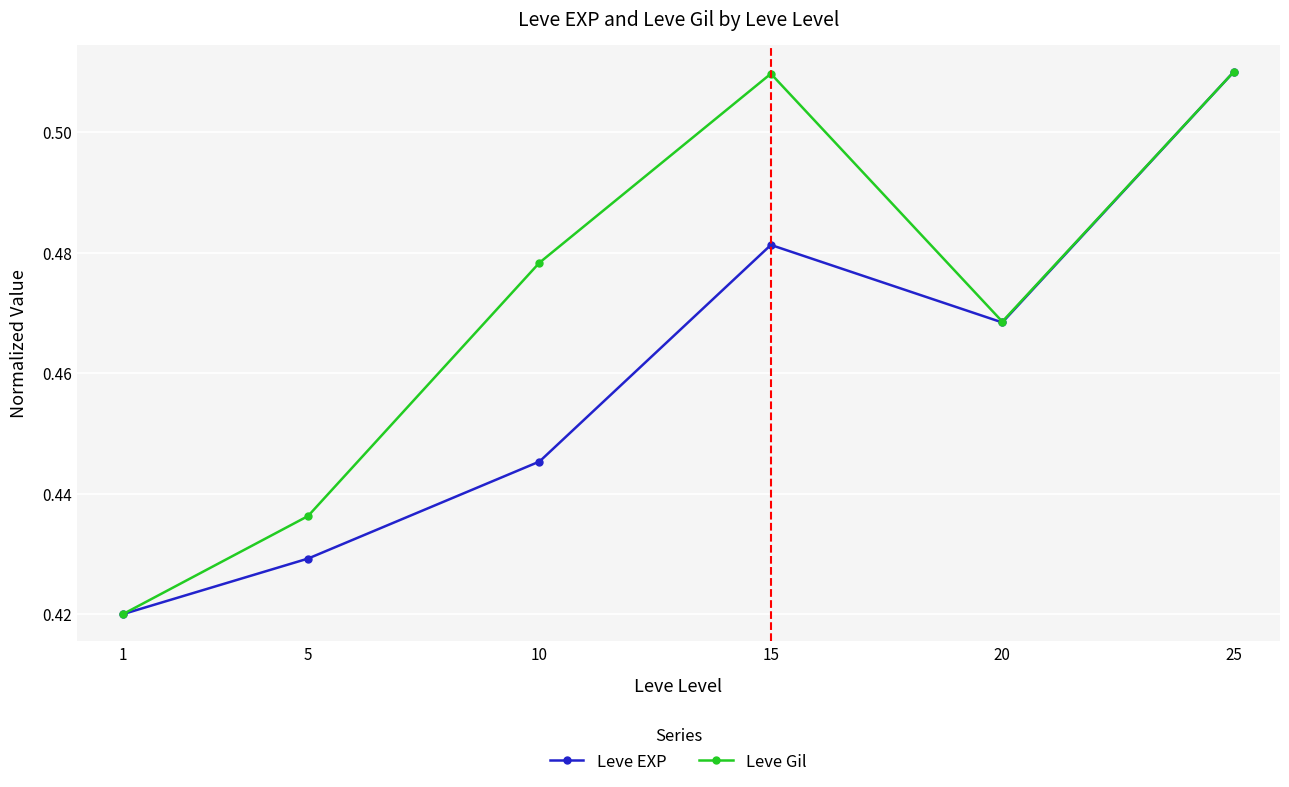

What is the difference between the Leve Gil values at 10 and 1?

0.1